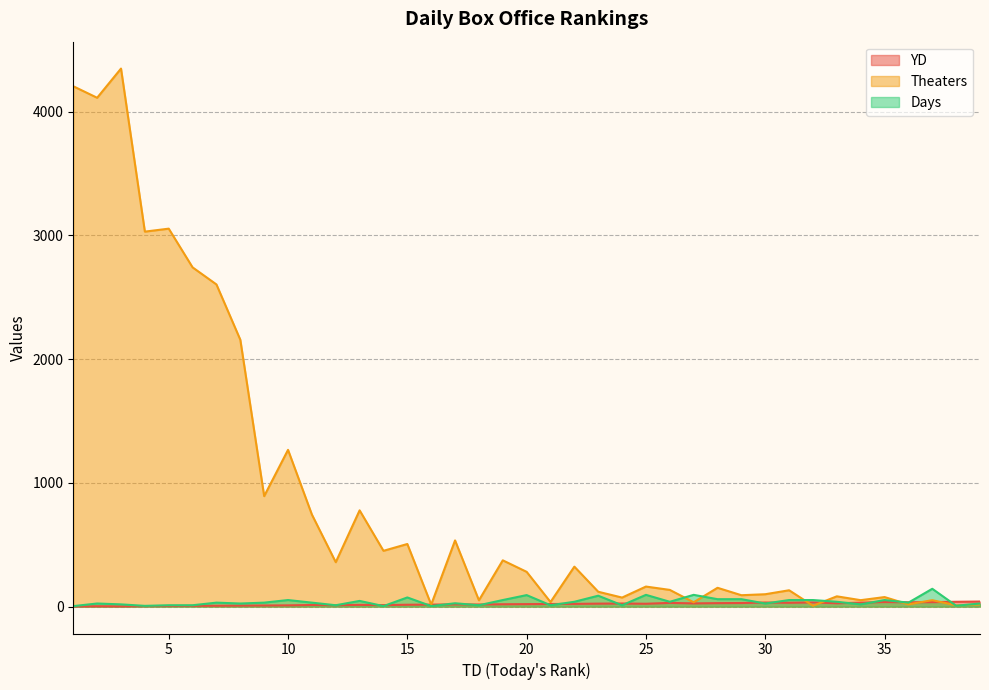

Between 1 and 15, which series saw the biggest shift?

Theaters